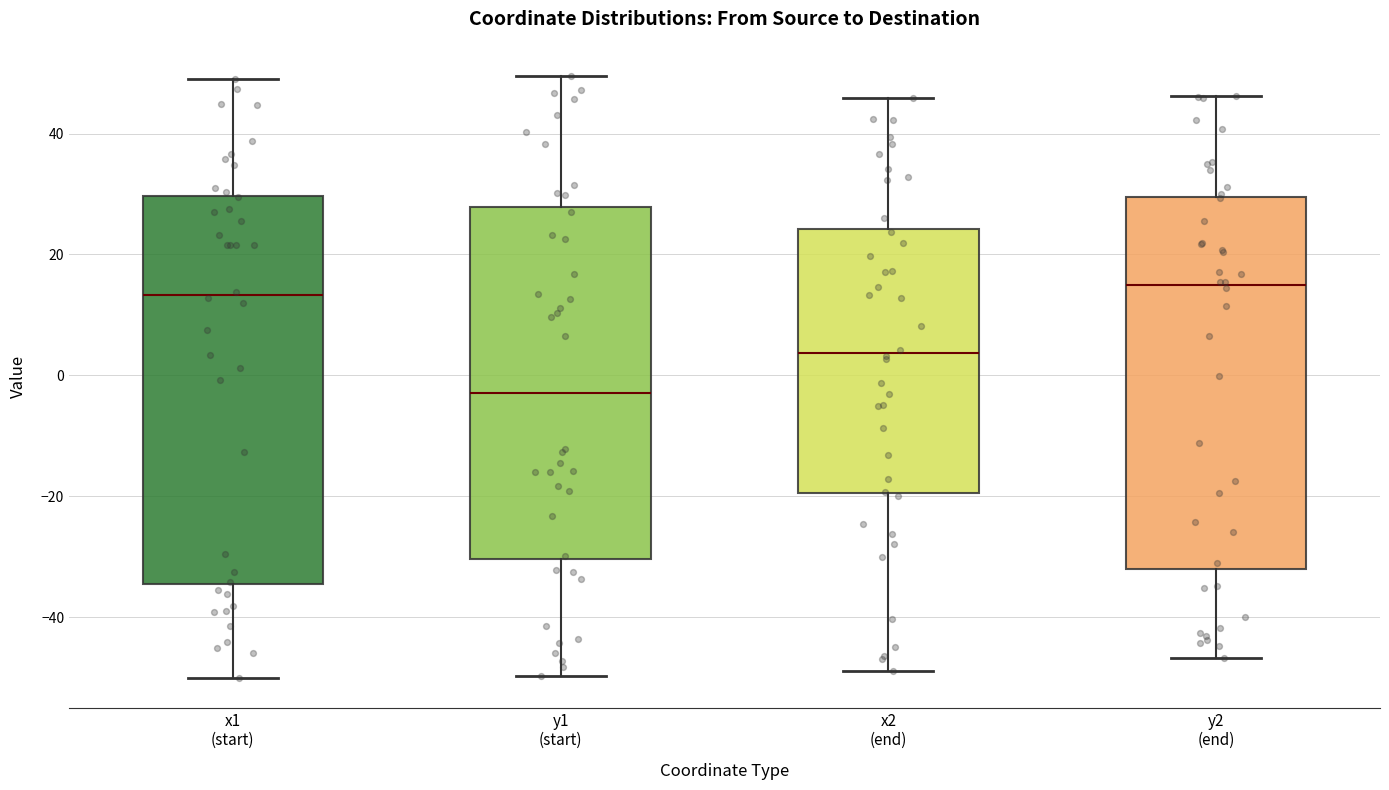

Which box's median line is the lowest?

y1 (start)